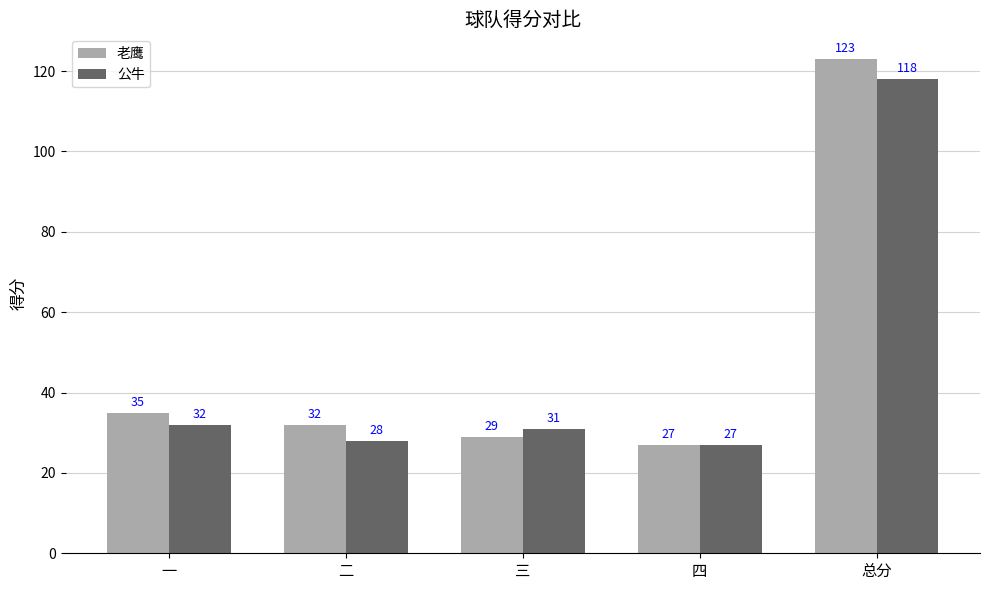

Rank the series by their average value, from lowest to highest.

公牛, 老鹰